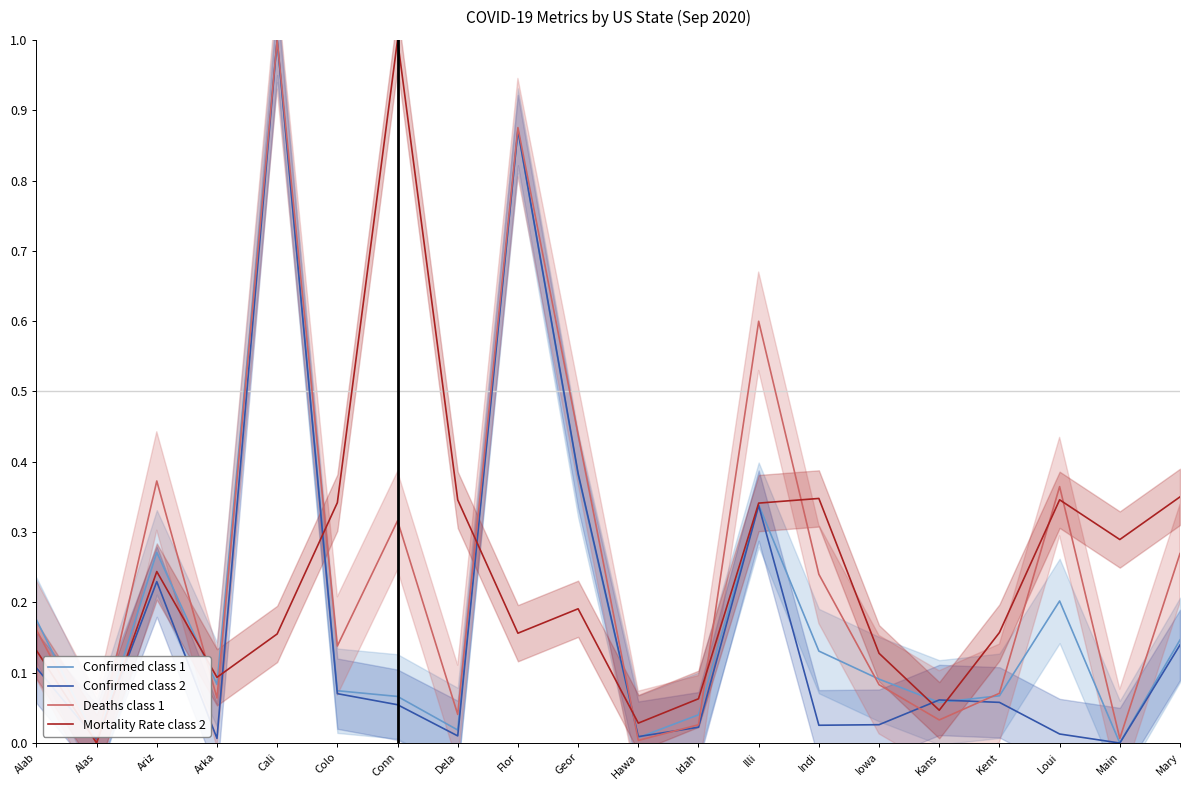

In Confirmed class 1, how many points are lower than both neighbors (excluding endpoints)?

6